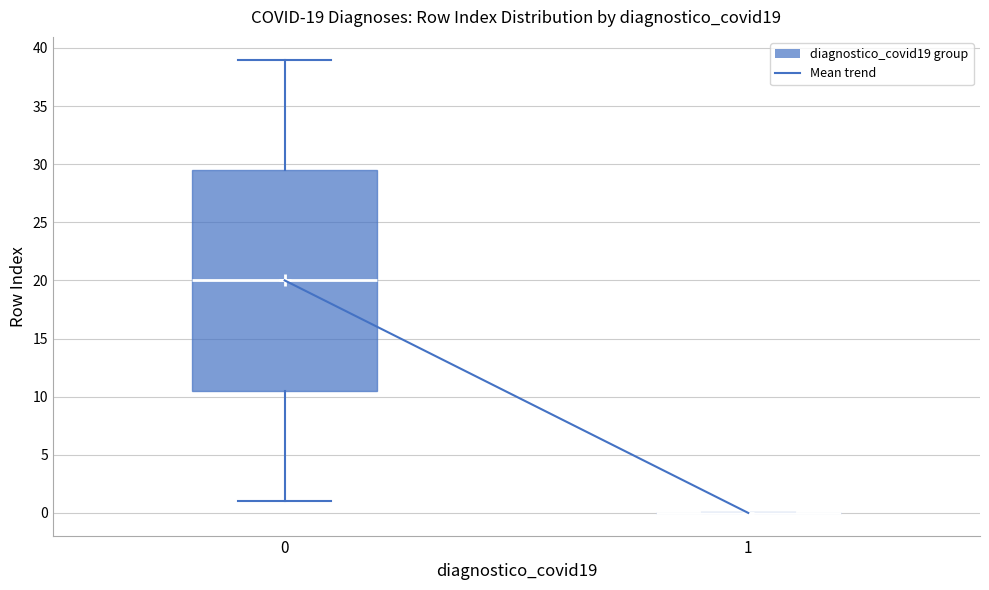

Comparing the boxes themselves (not the whiskers), which one is the tallest?

0